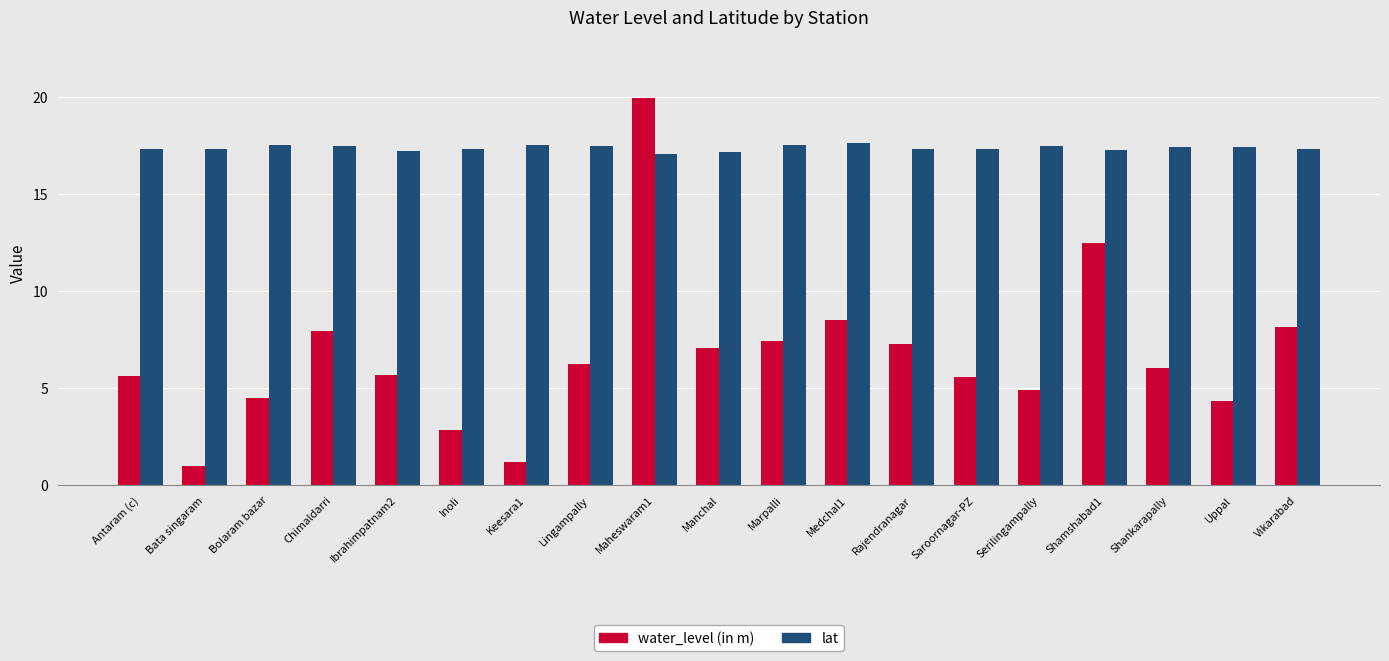

Rank the series at Marpalli from lowest to highest value.

water_level (in m), lat